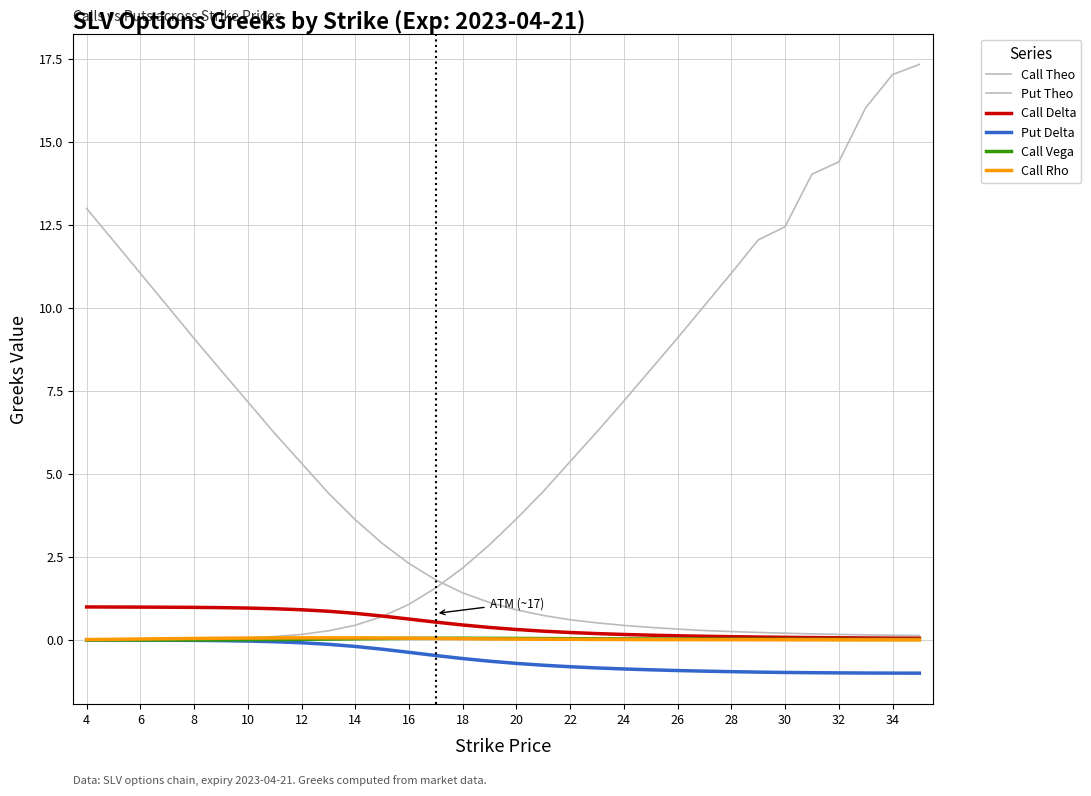

Which series has the largest total across all categories?

Put Theo